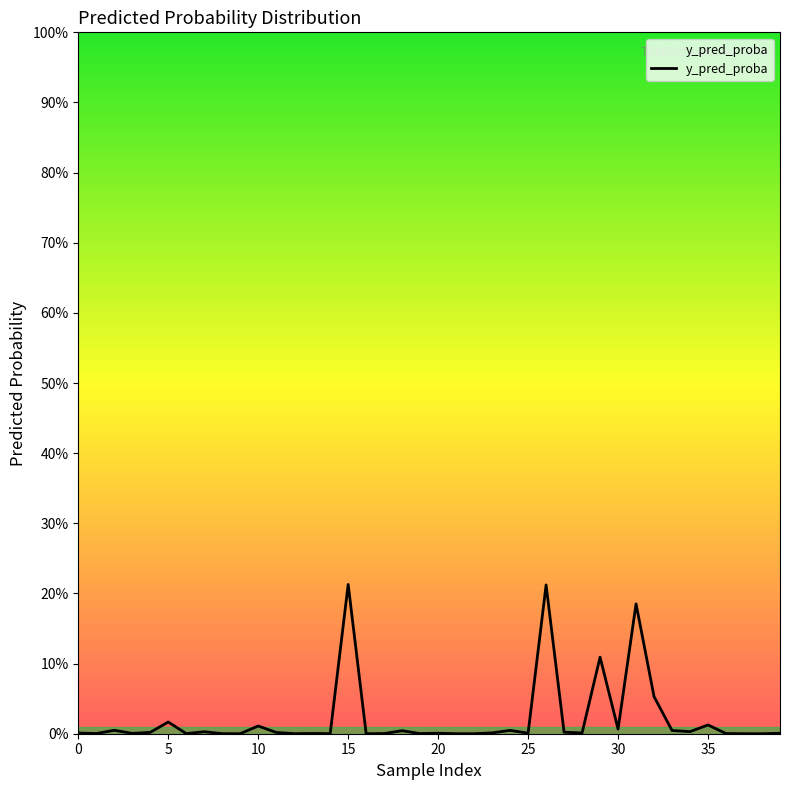

At which label is the value closest to 0?

38